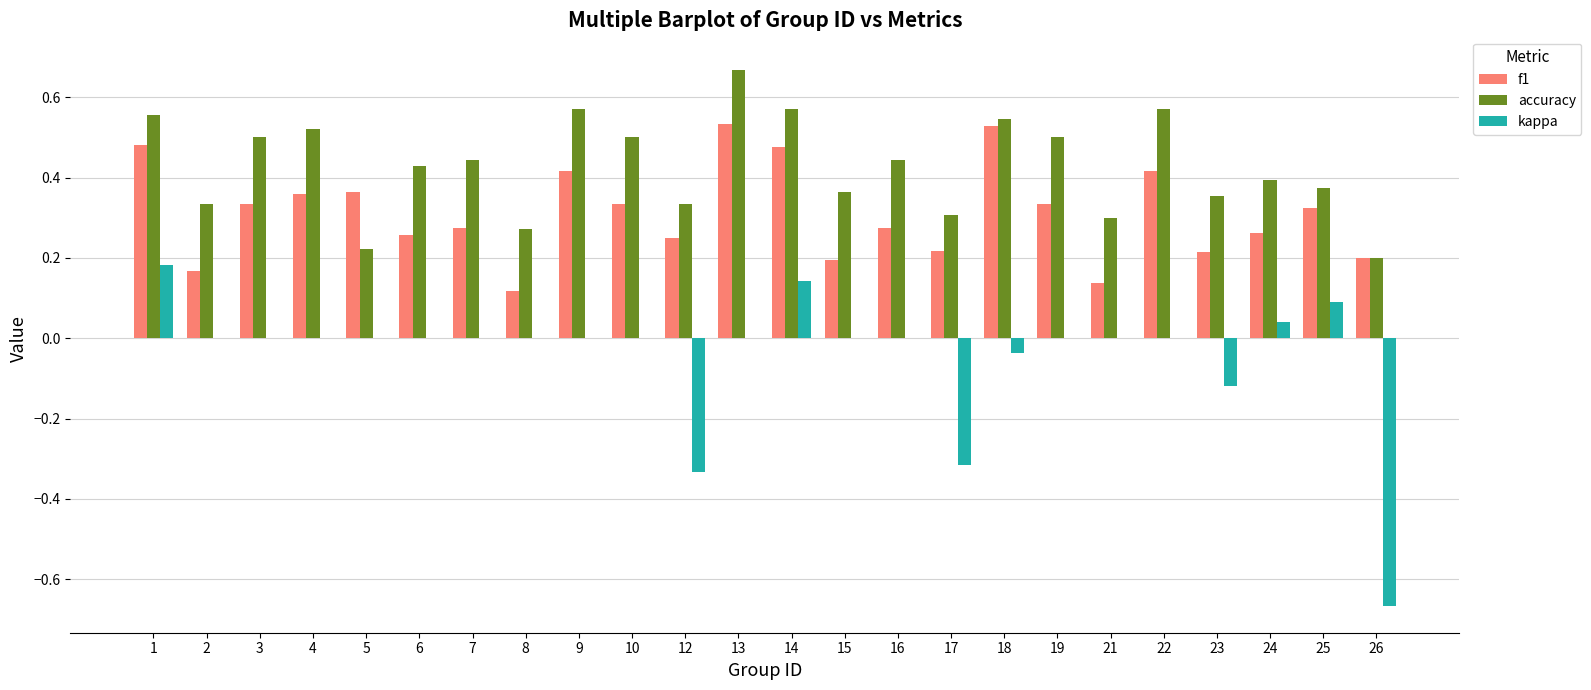

Which series has the largest total across all categories?

accuracy